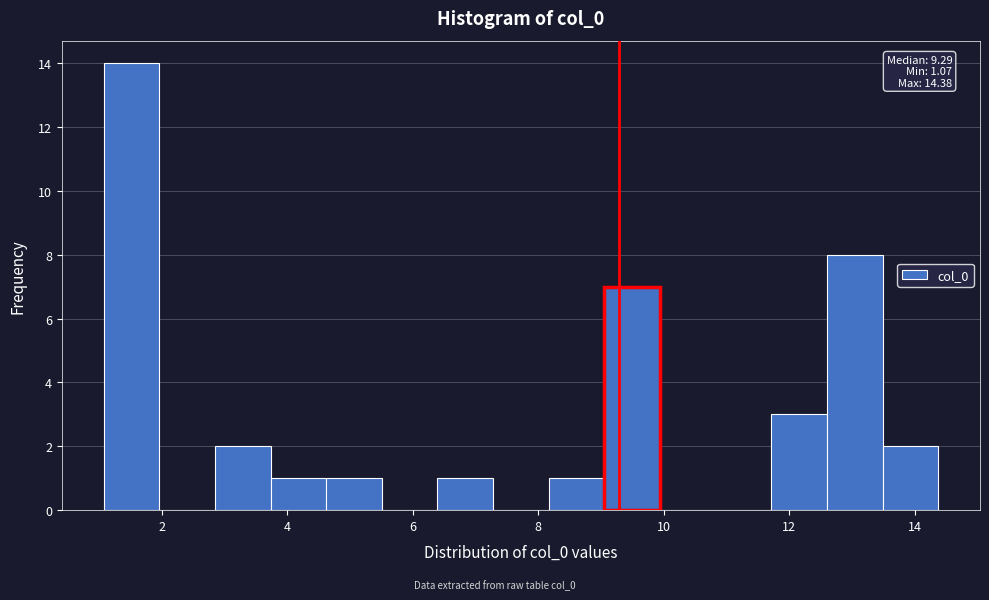

Over which range of the x-axis is the bar tallest?

1.0 to 2.0